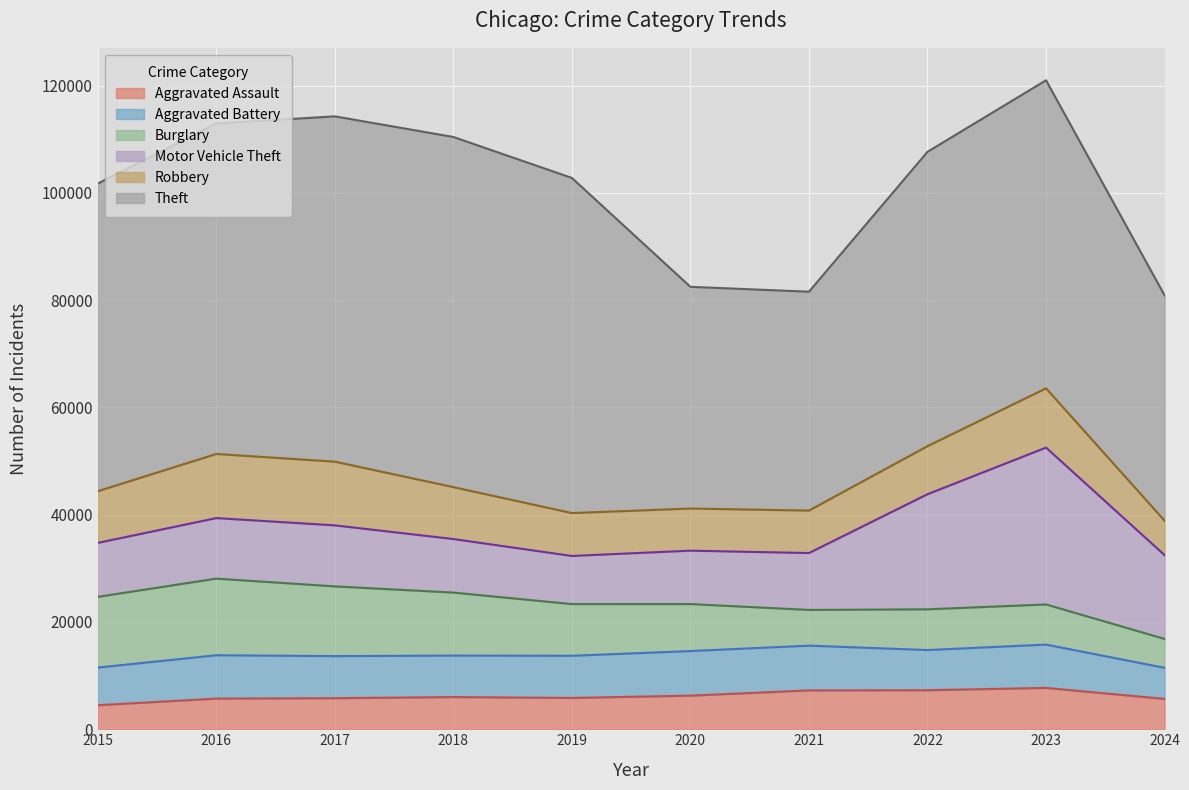

How many categories are shown in the chart?

10